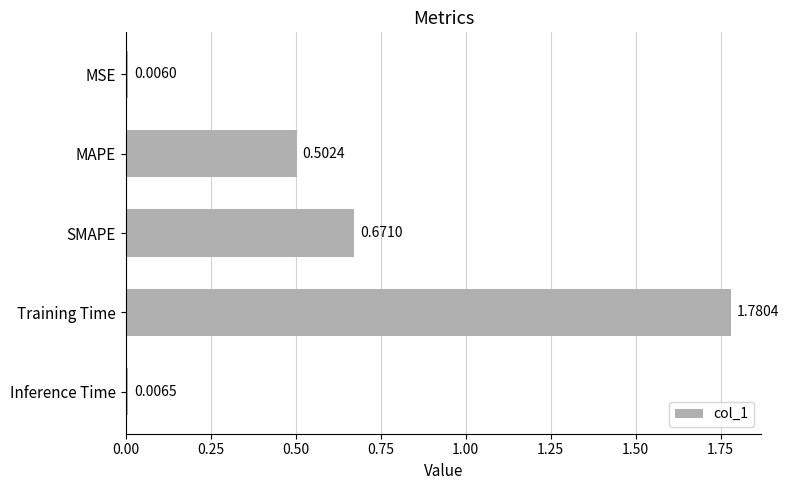

What is the label of the 3rd bar from the bottom?

SMAPE